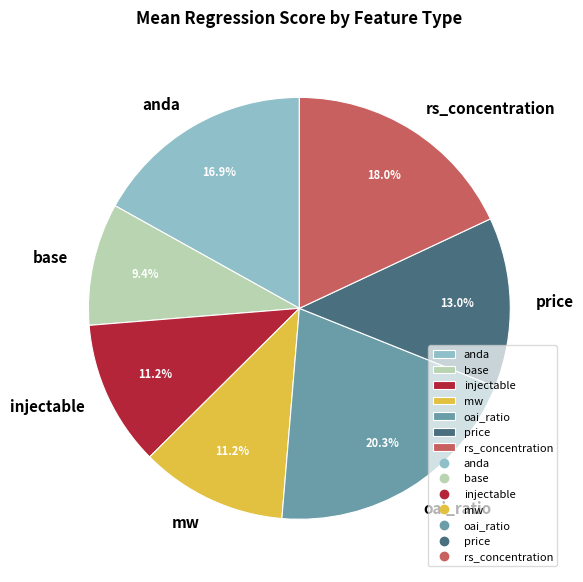

To the nearest percent, what is the difference between the largest and smallest slice percentages?

11%